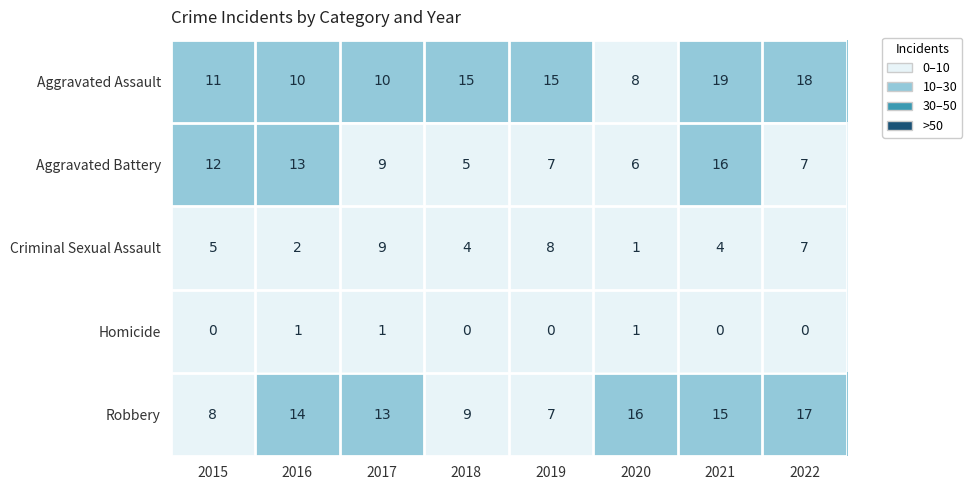

The Robbery series shows 23 at 2017. True or false?

False